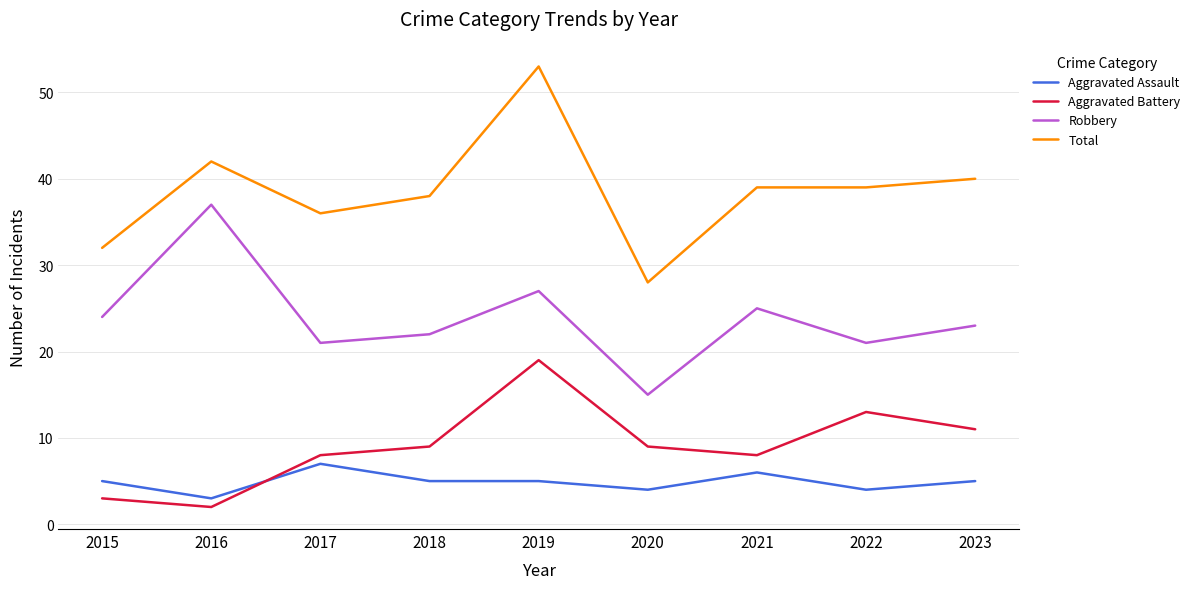

How many lines are shown in the chart?

4